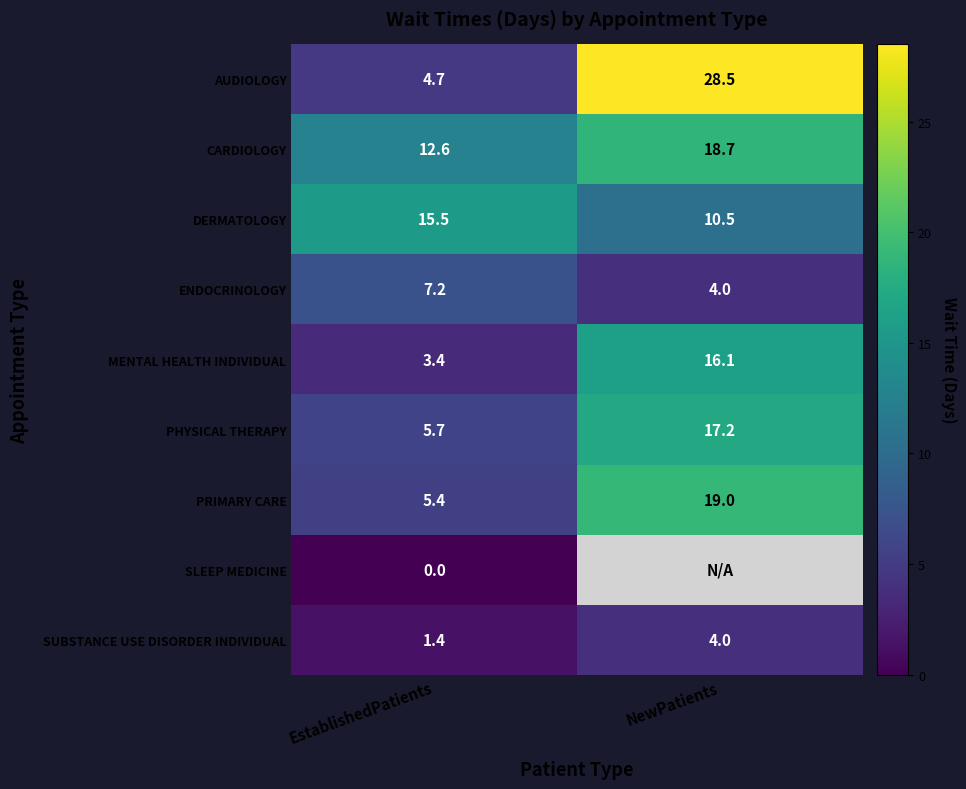

List the labels in order of CARDIOLOGY value, largest first.

NewPatients, EstablishedPatients